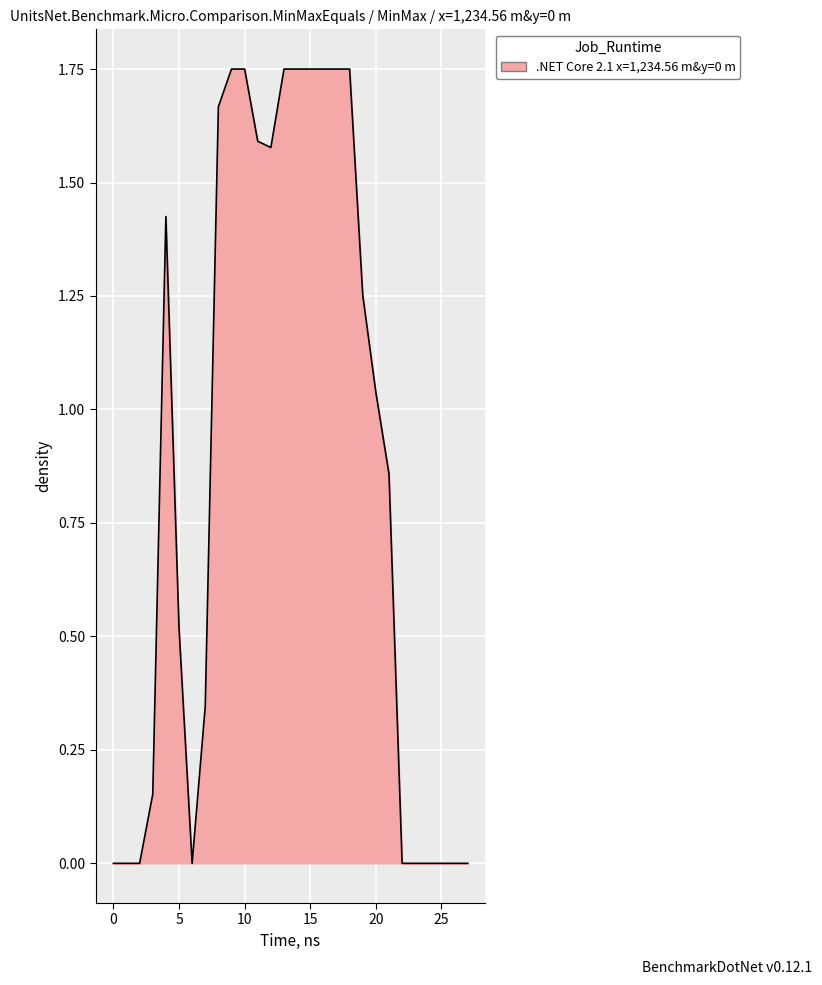

Does the chart have visible grid lines?

Yes